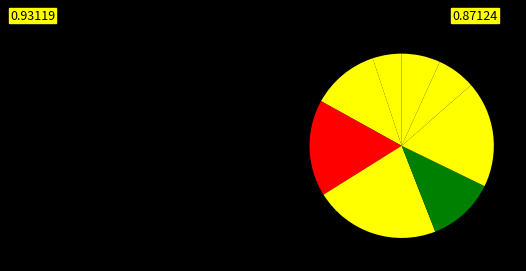

How many segments does this pie chart have?

8